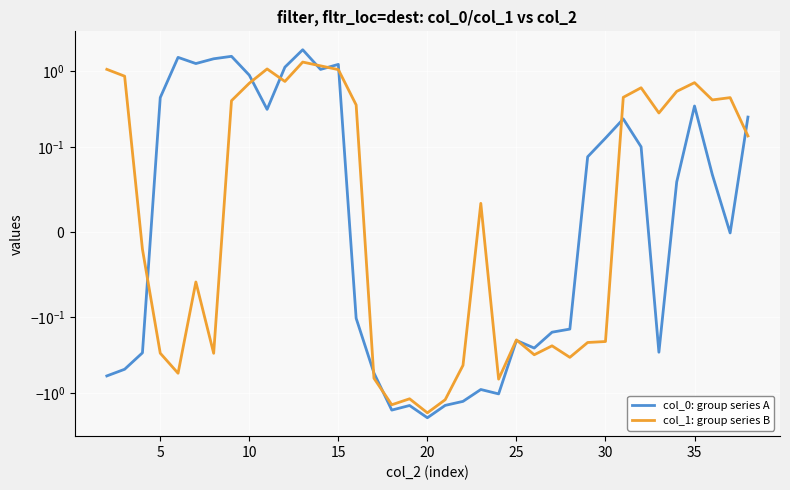

The value of col_1: group series B at 20 is -0.2. True or false?

False